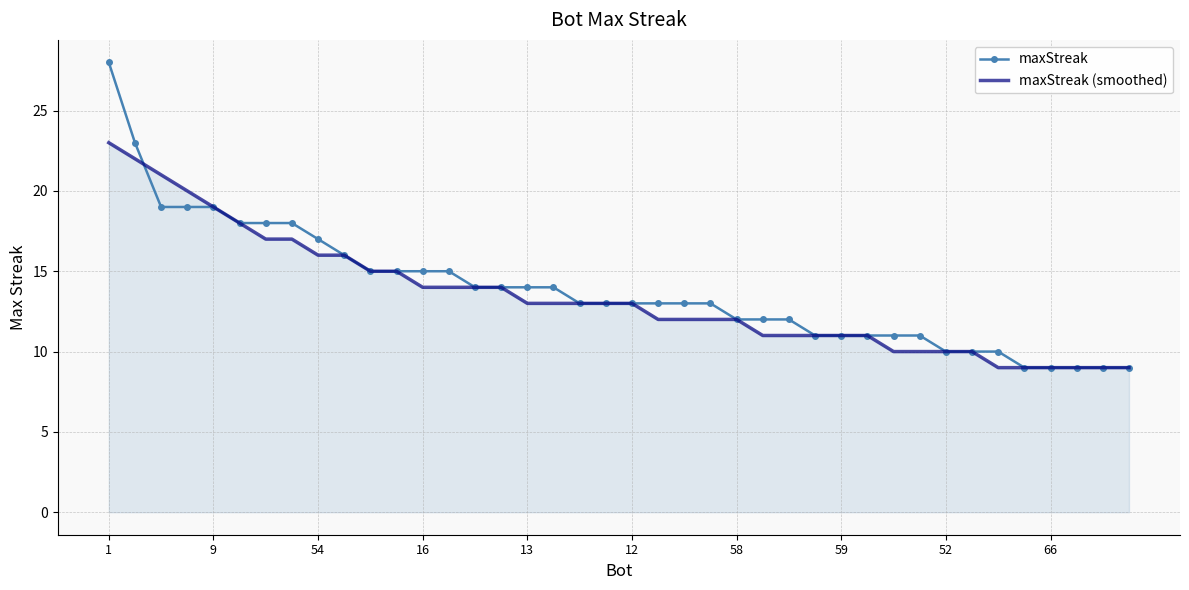

What is the lowest value of the maxStreak series?

9